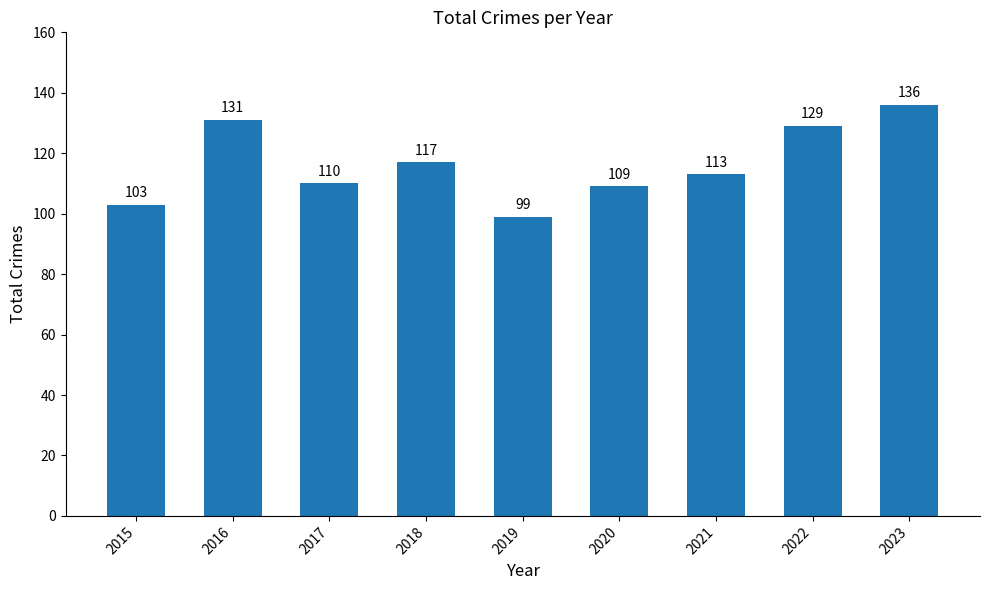

Which has a higher value, 2022 or 2017?

2022